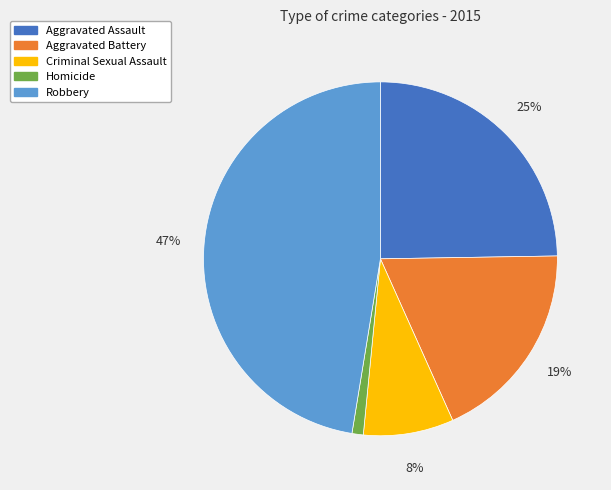

True or false: Aggravated Assault accounts for 25% of the total.

True